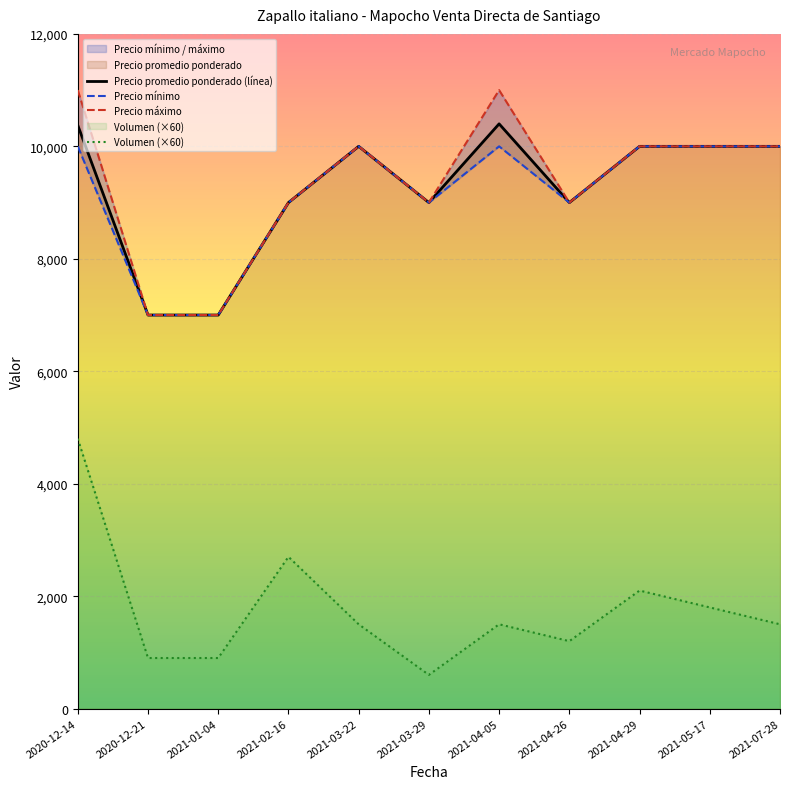

Where is the first local maximum for Volumen?

2021-02-16